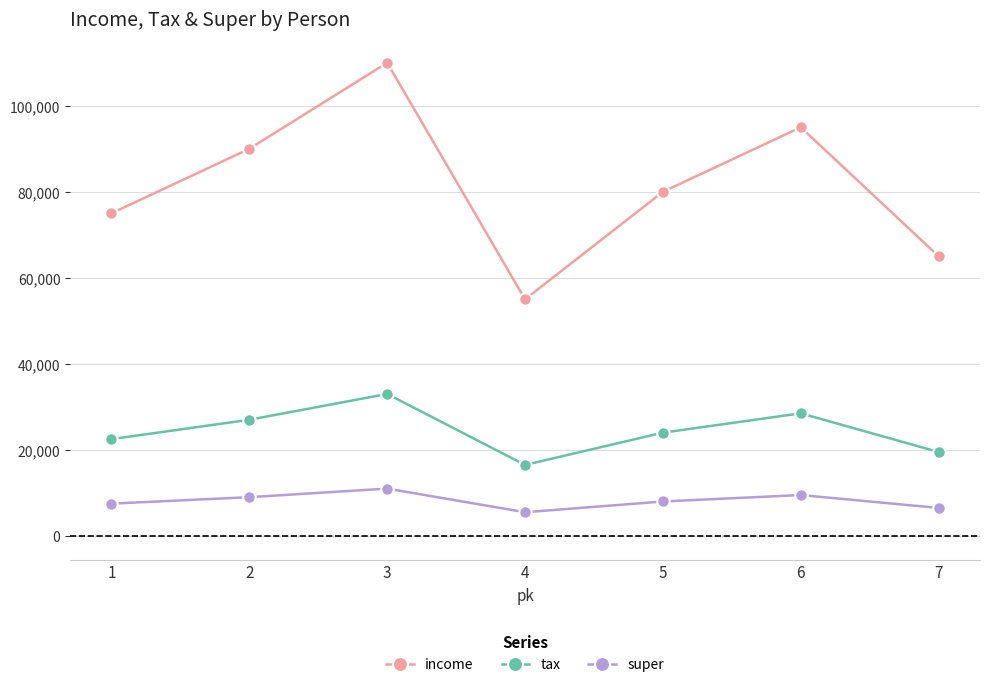

True or false: income has more than 2 points higher than both neighbors.

False